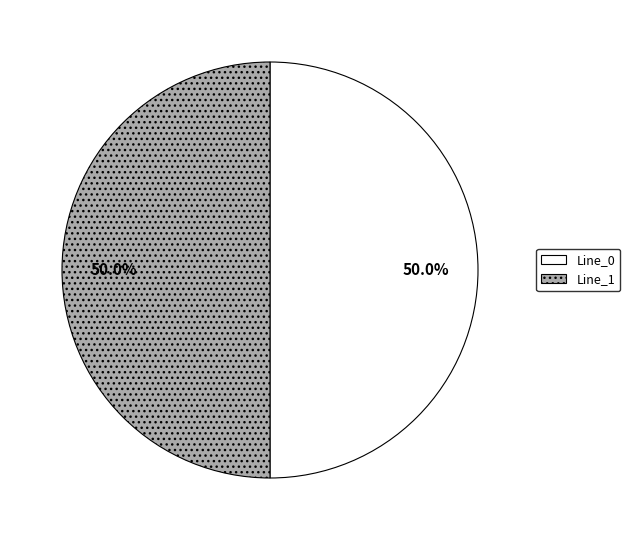

To the nearest percent, what is the average slice percentage?

50%